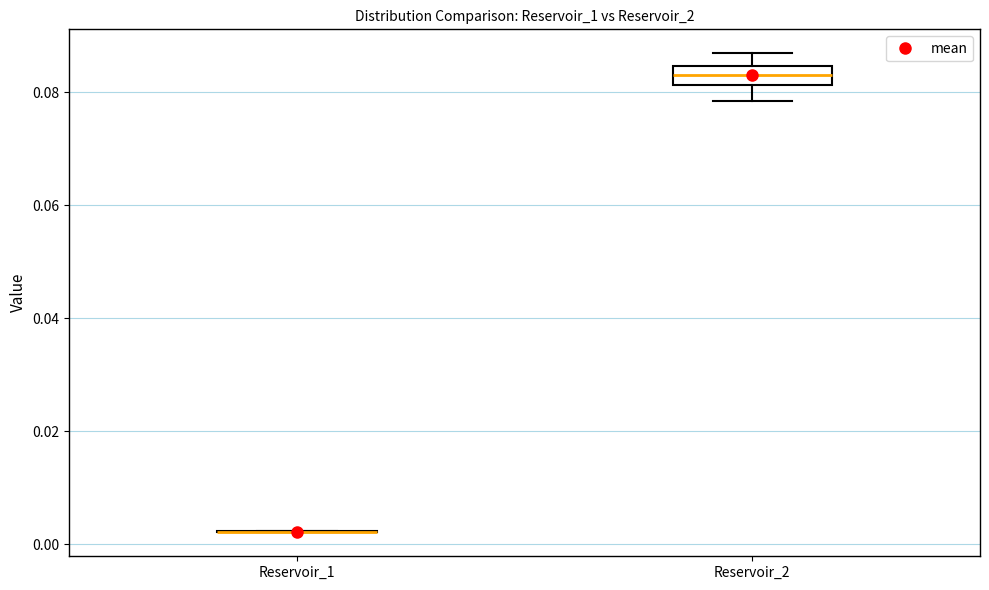

Where is the upper edge of the box for Reservoir_2 on the y-axis? The values are not printed on the chart, so give them approximately, as read against the axis.

0.084